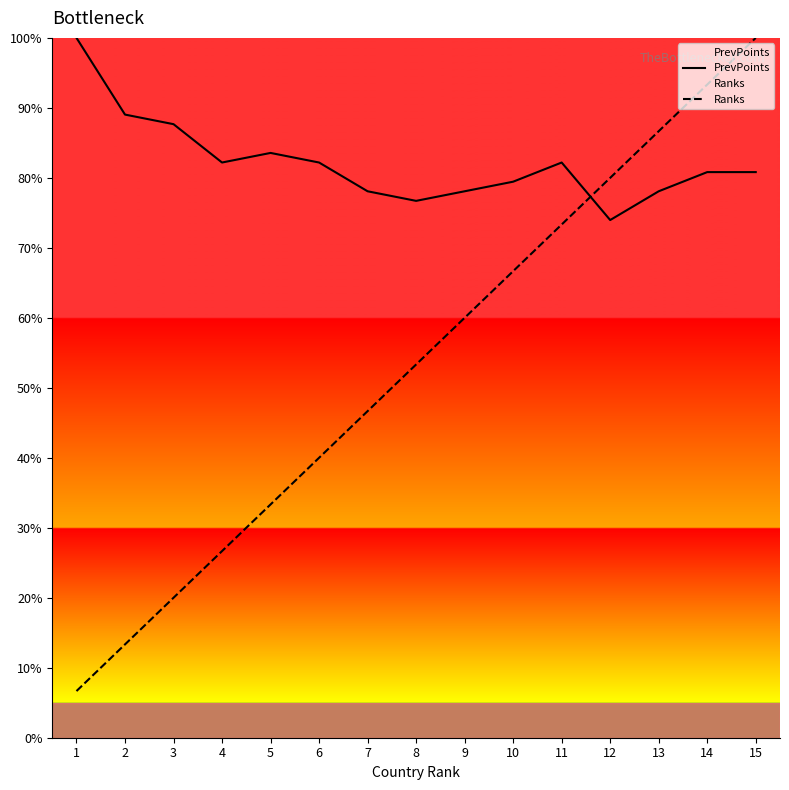

The value of Ranks at 5 is 33.3. True or false?

True